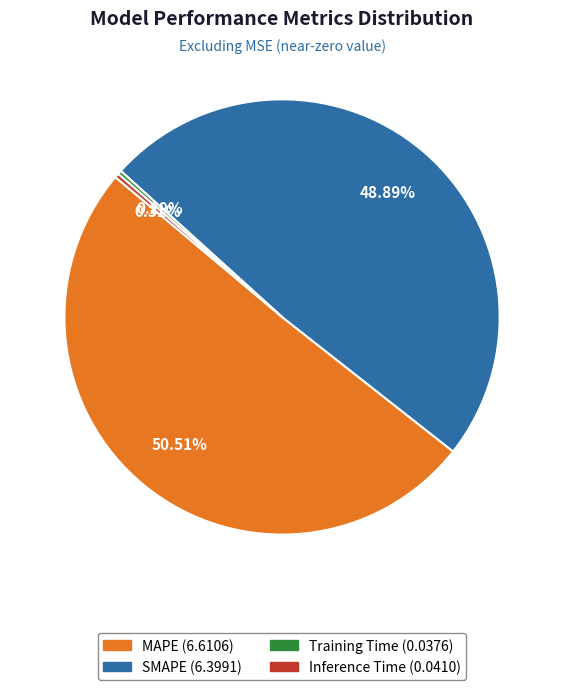

True or false: MAPE accounts for 38% of the total.

False